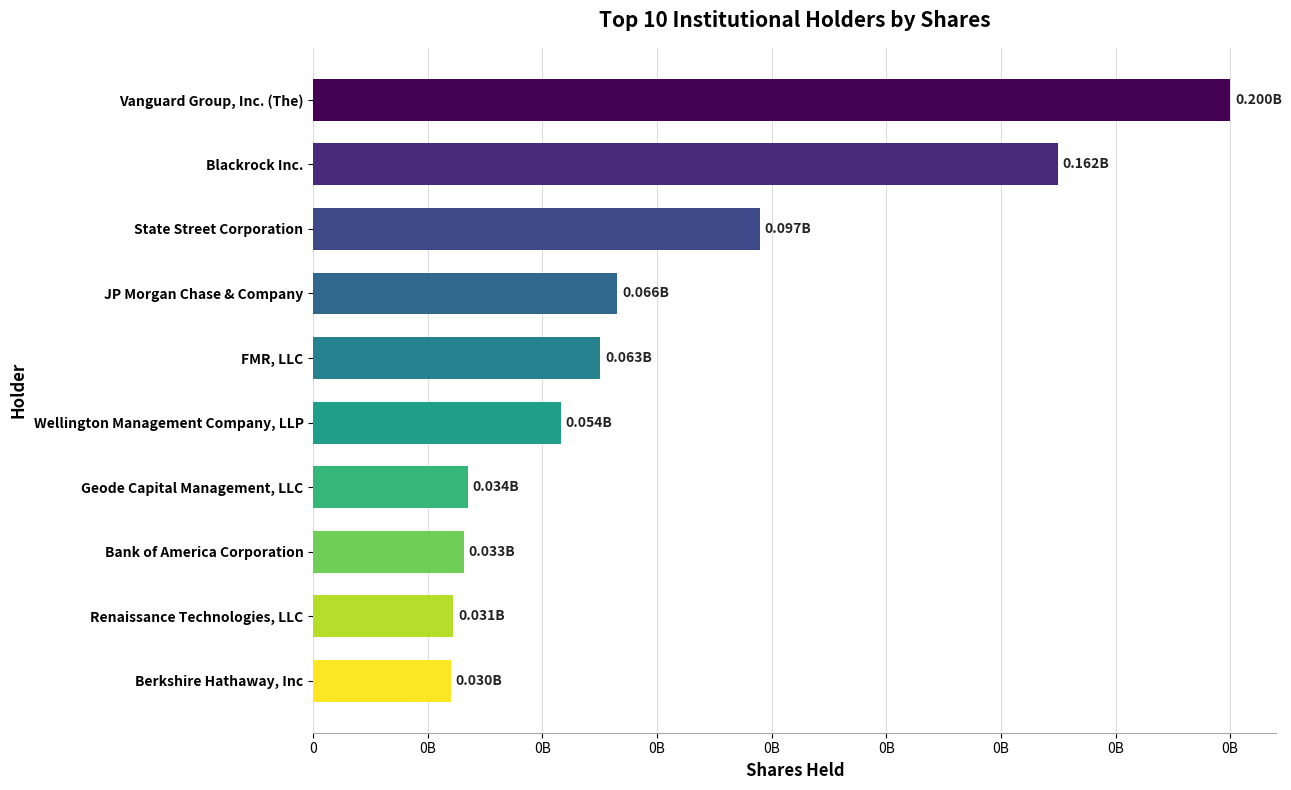

Rank the categories by value from lowest to highest.

Berkshire Hathaway, Inc, Renaissance Technologies, LLC, Bank of America Corporation, Geode Capital Management, LLC, Wellington Management Company, LLP, FMR, LLC, JP Morgan Chase & Company, State Street Corporation, Blackrock Inc., Vanguard Group, Inc. (The)